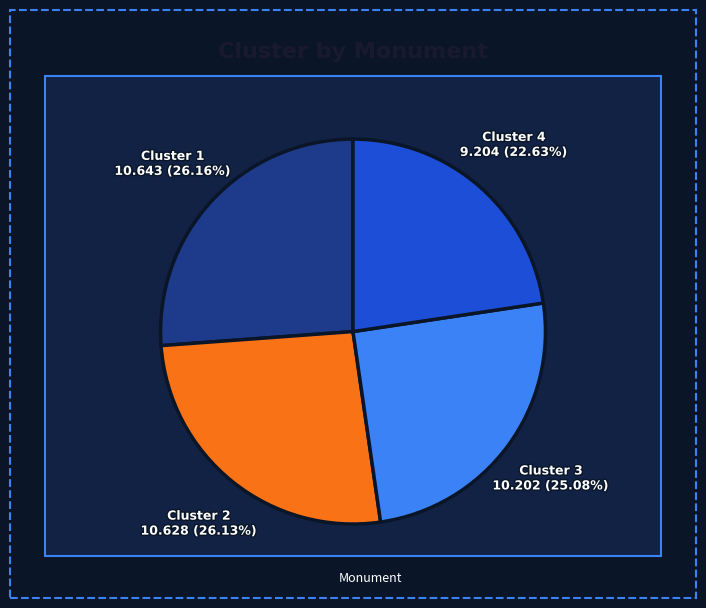

Does any single category account for the majority?

No